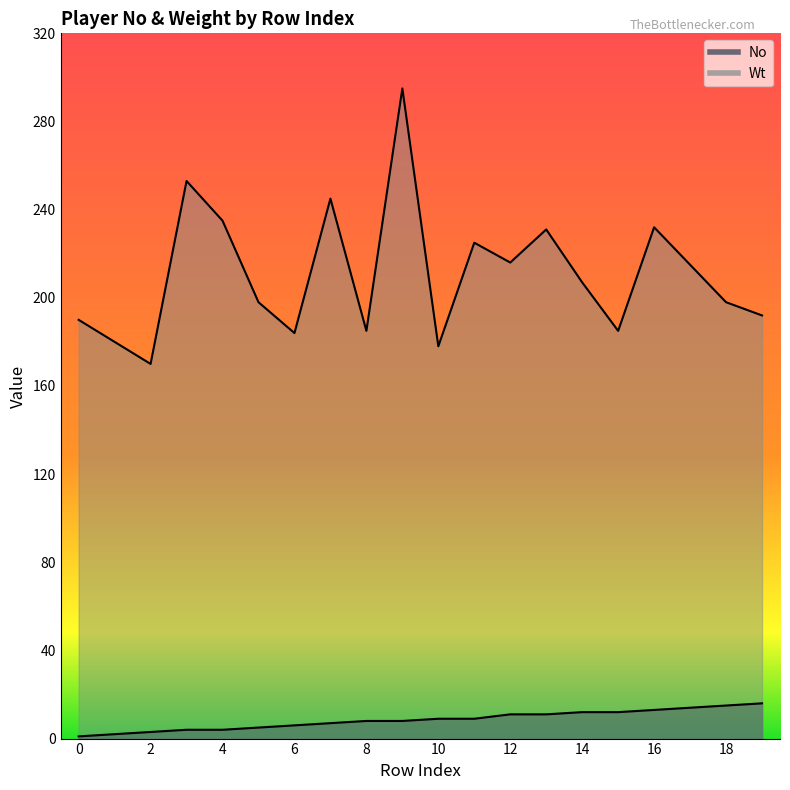

What is the difference between the Wt values at 19 and 0?

2